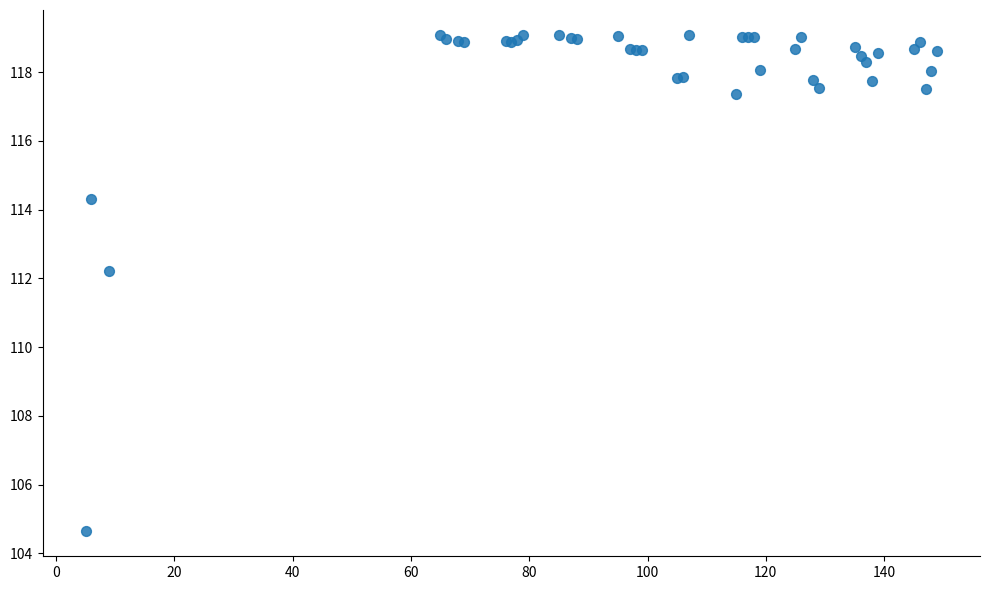

What Y value in the scatter plot is closest to 111?

112.2